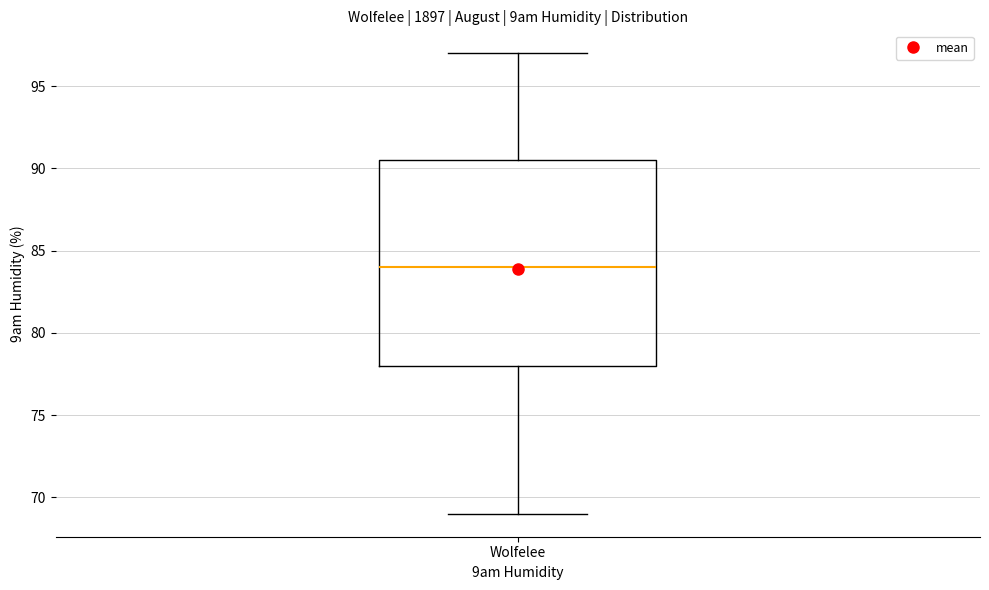

Read this box plot against the y-axis: the position of the median line, the range covered by the box, and the ends of both whiskers. The values are not printed on the chart, so give them approximately, as read against the axis.

median 84.0, box 78.0 to 90.5, whiskers 69.0 to 97.0